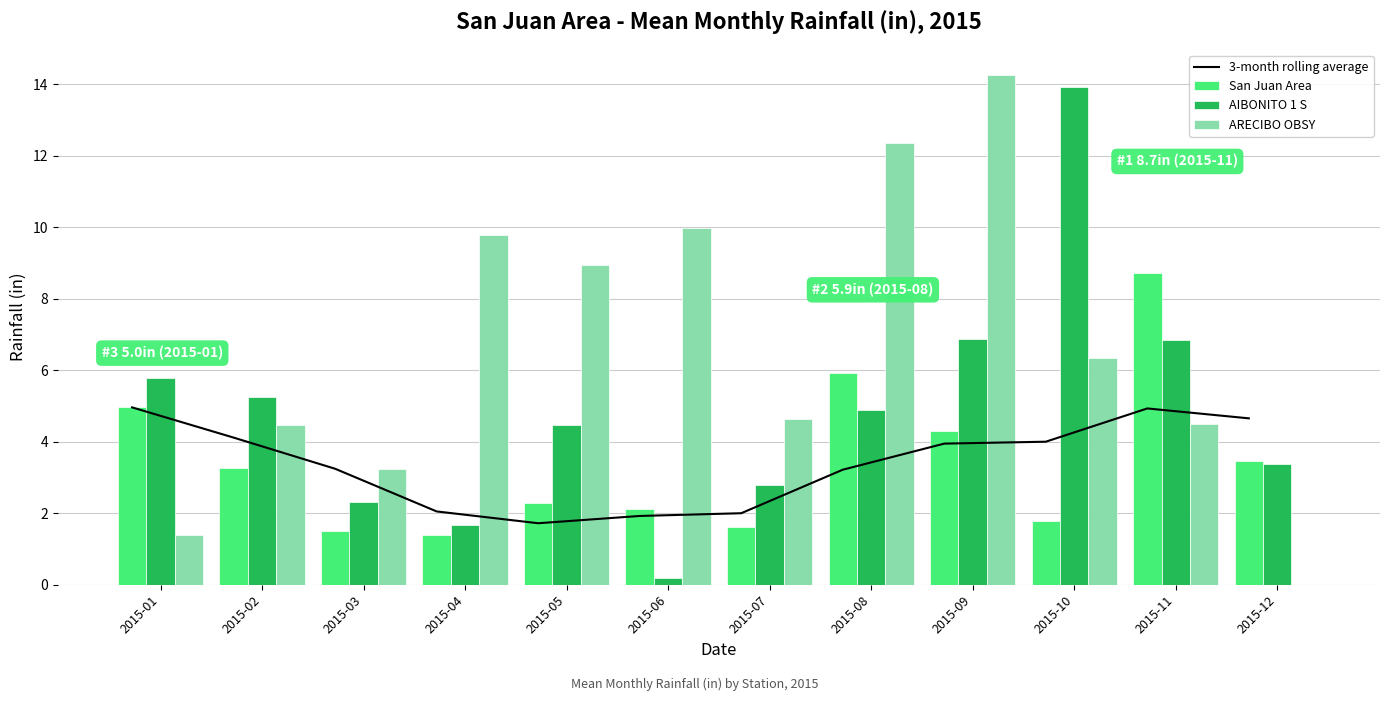

At which label does ARECIBO OBSY reach its peak?

2015-09